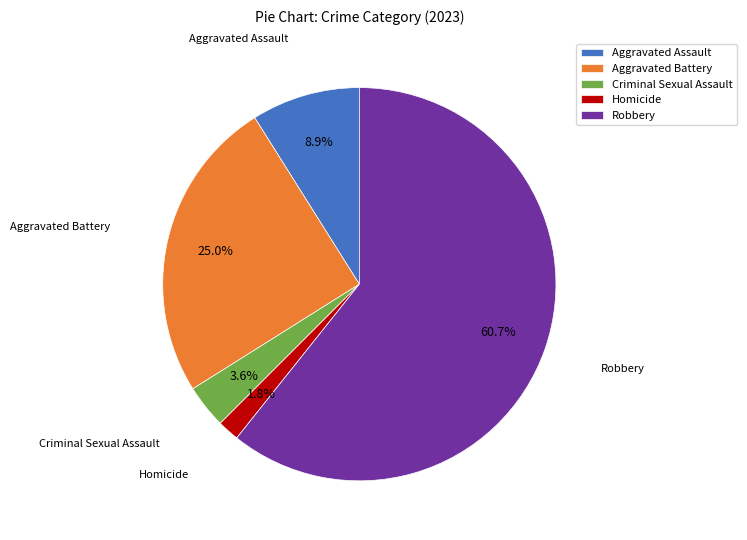

Does Aggravated Assault represent more than half of the total?

No